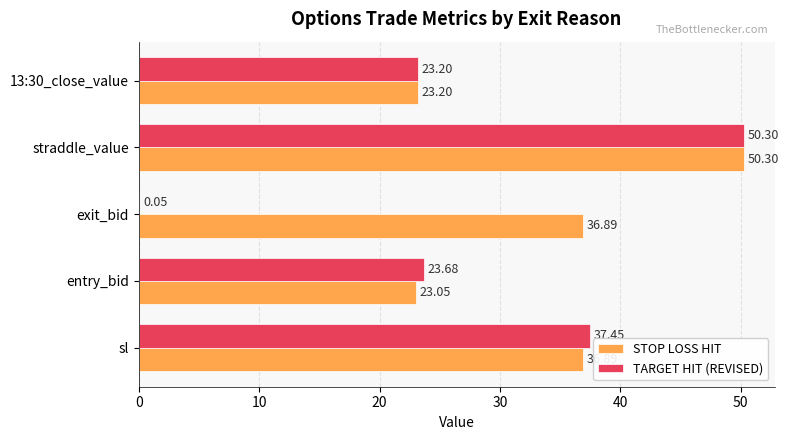

At which label is TARGET HIT (REVISED) closest to 25?

entry_bid